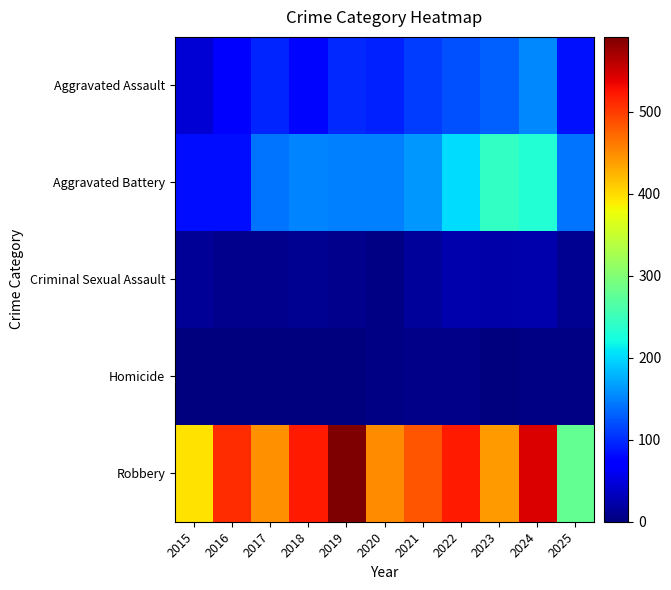

What is the total value across all series at 2023?

838